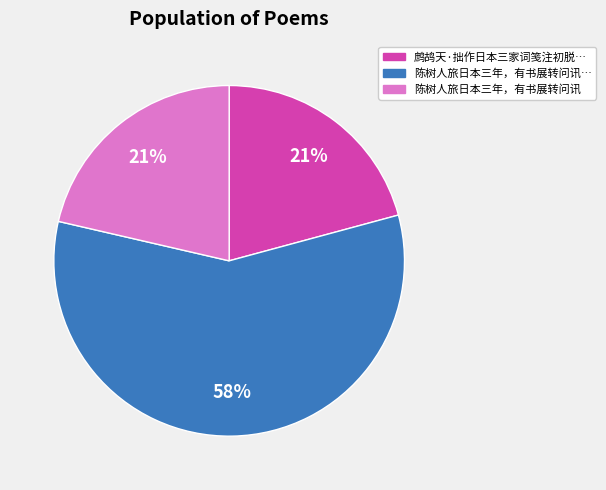

To the nearest percent, what is the difference between the largest and smallest slice percentages?

37%